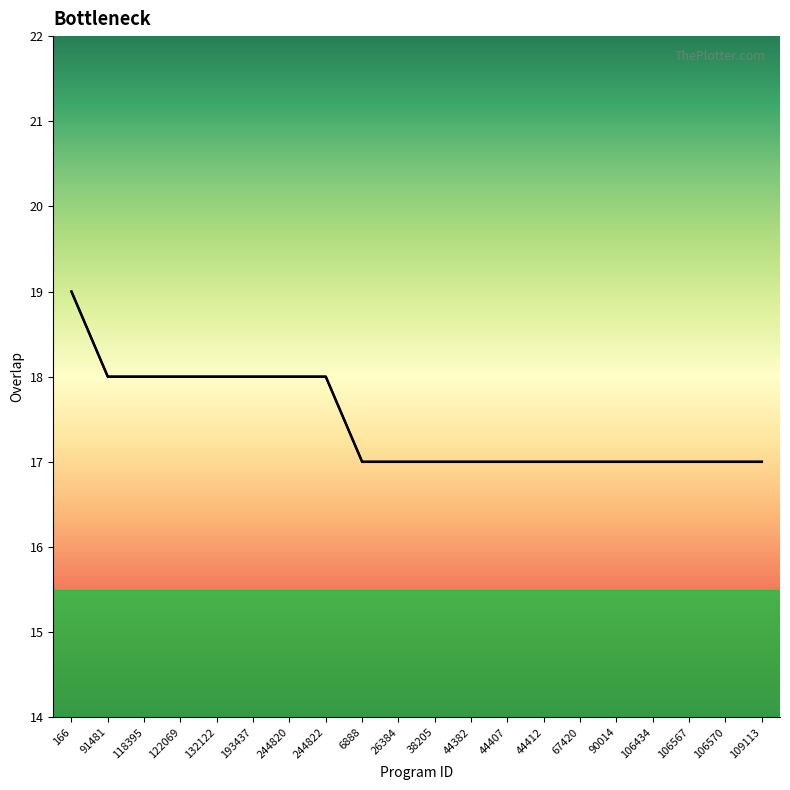

Count the number of data series in this chart.

1